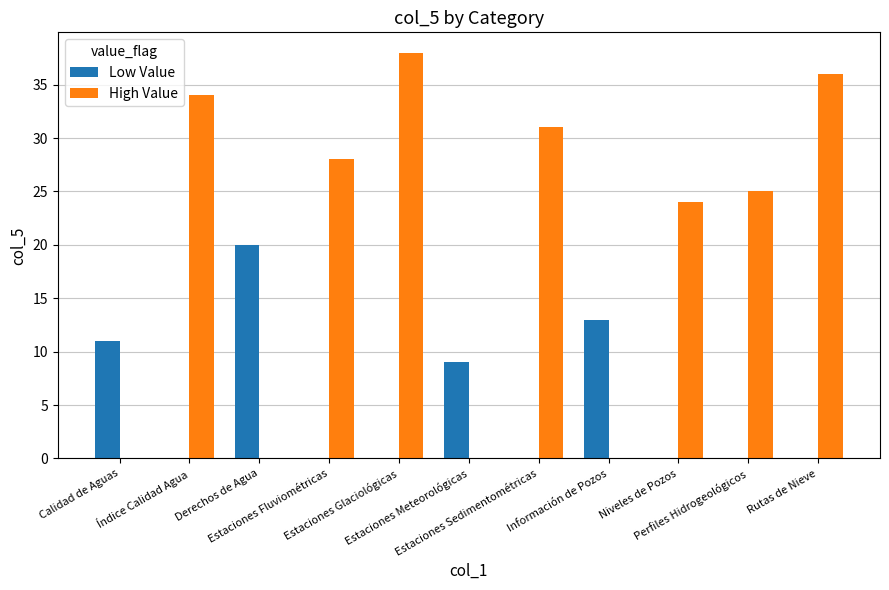

What is the maximum value for High Value?

38